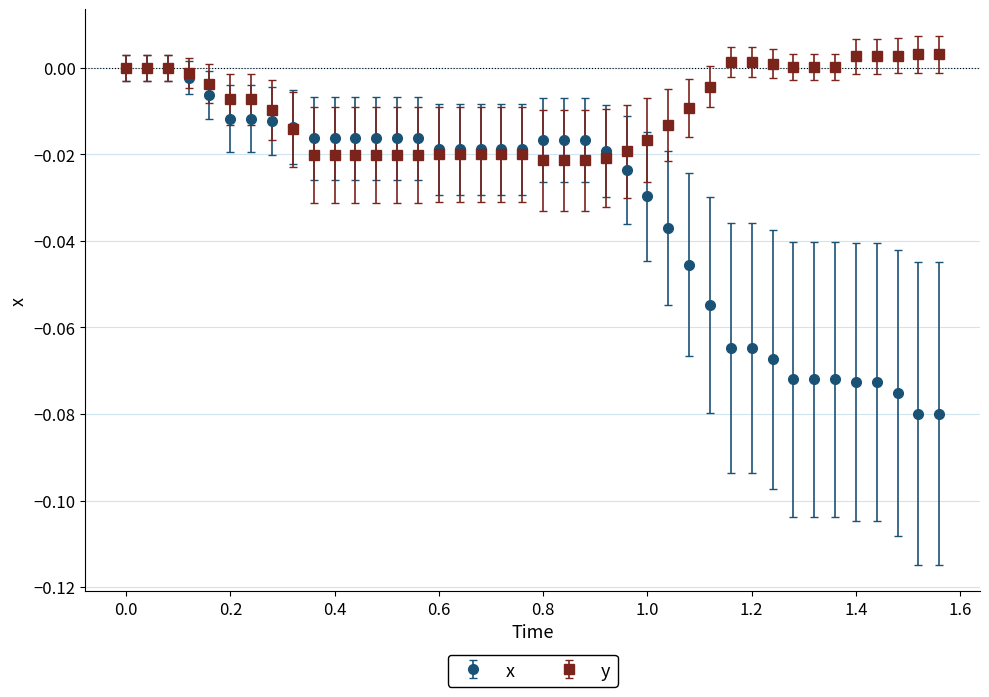

Which series has the largest total across all categories?

y